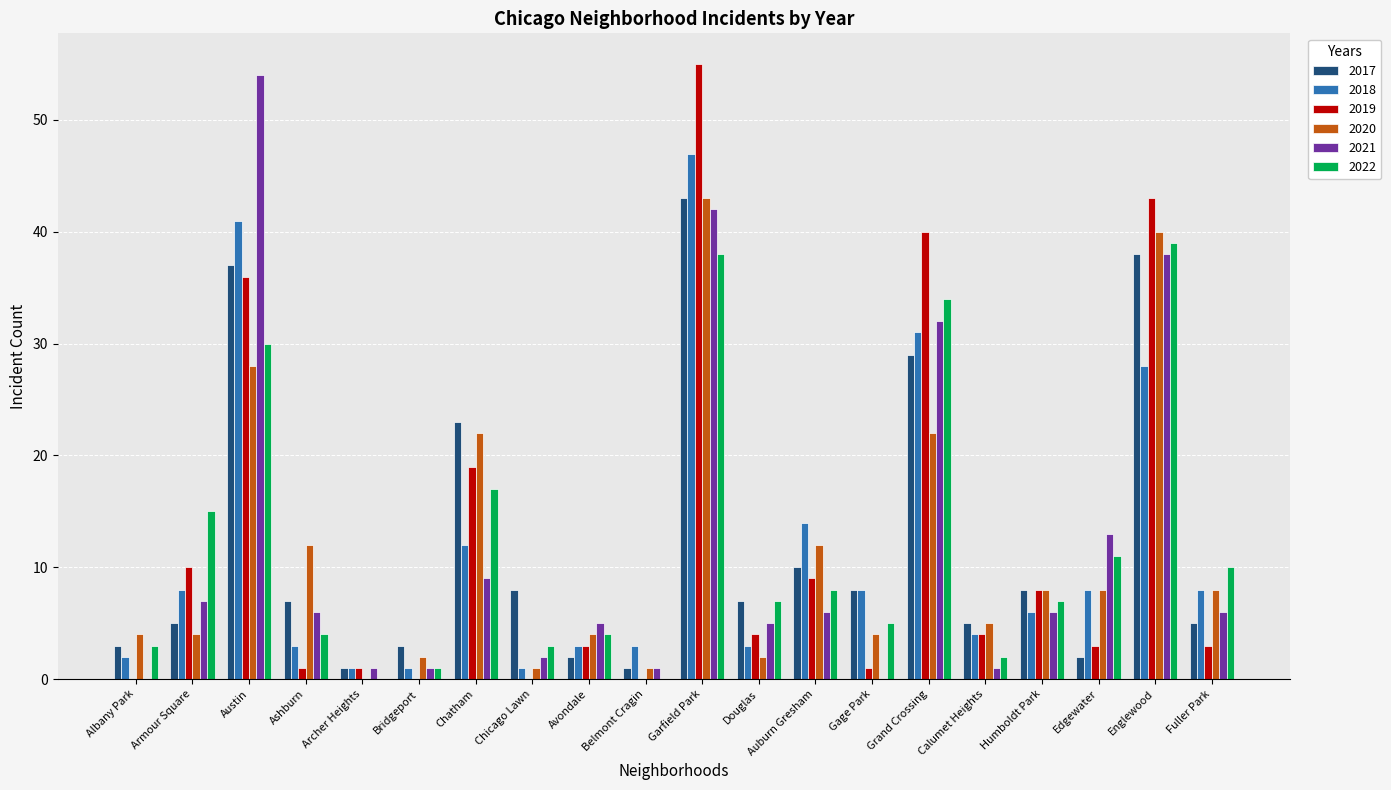

Is the value of 2020 at Belmont Cragin greater than the value of 2022 at Fuller Park?

No